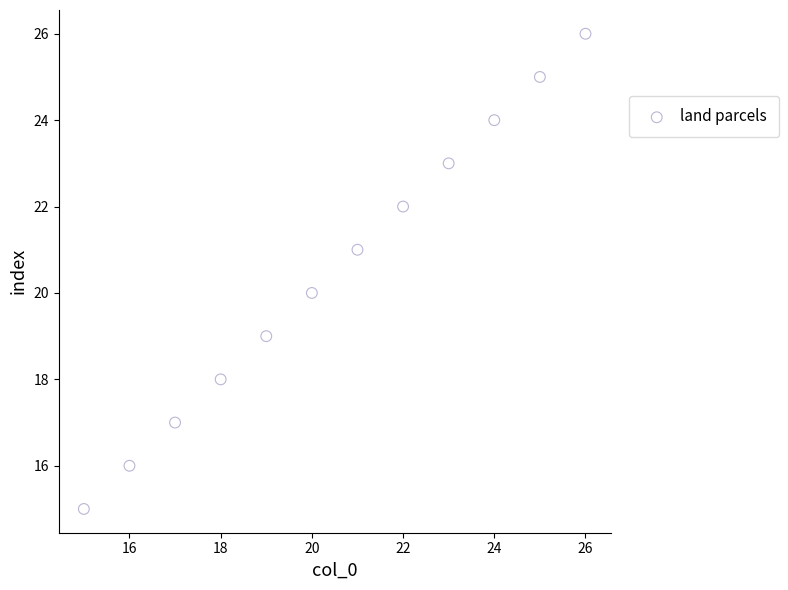

What is the range of X values (max minus min)?

11